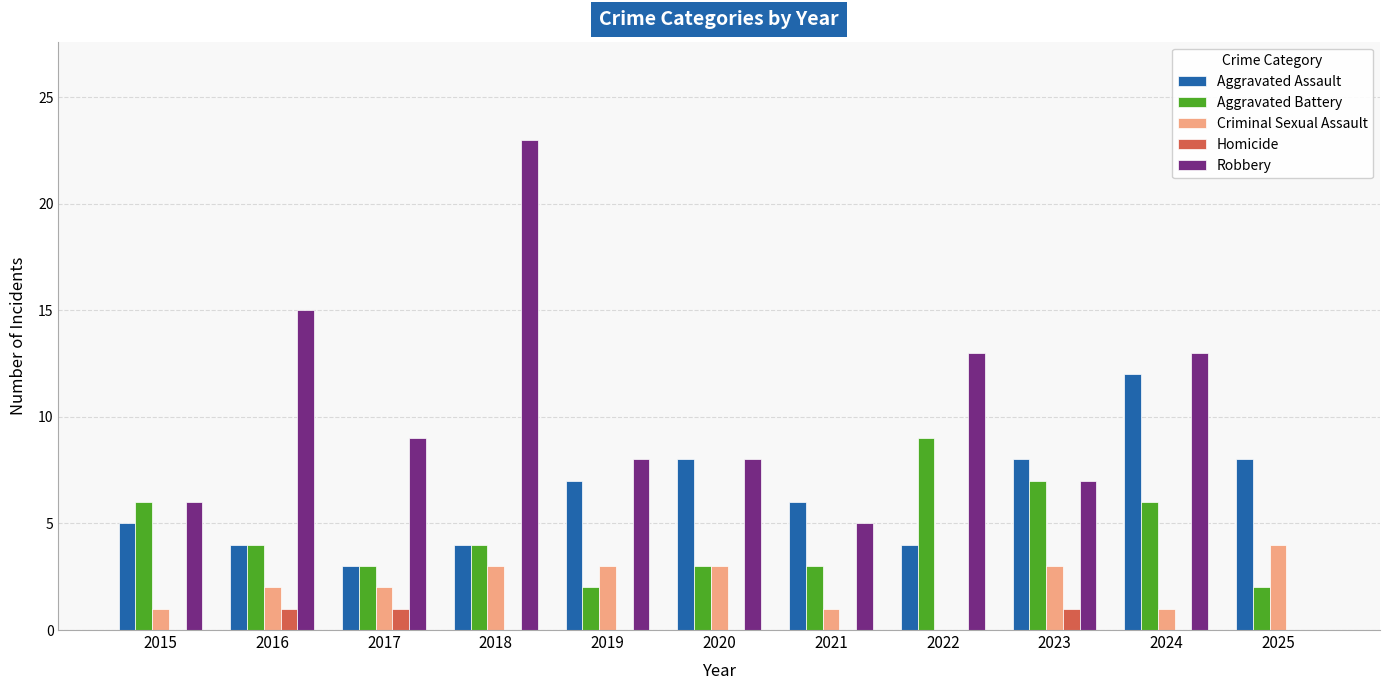

Between 2022 and 2025, which series saw the biggest shift?

Robbery